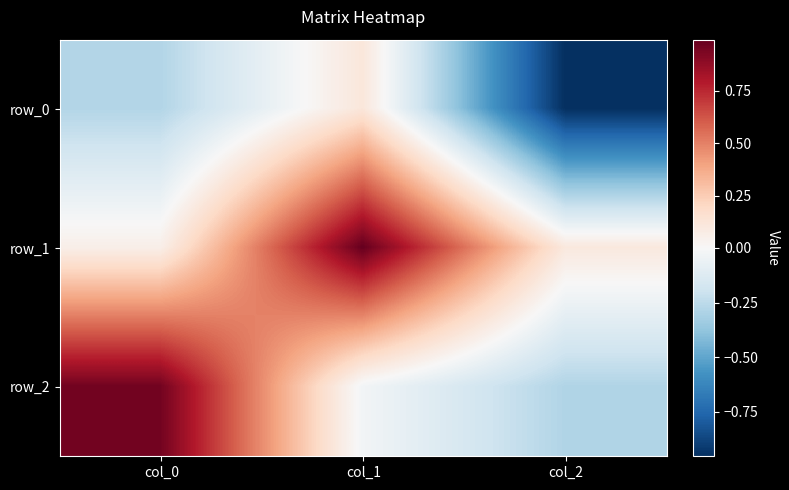

How many positive values does the row_0 series have?

1